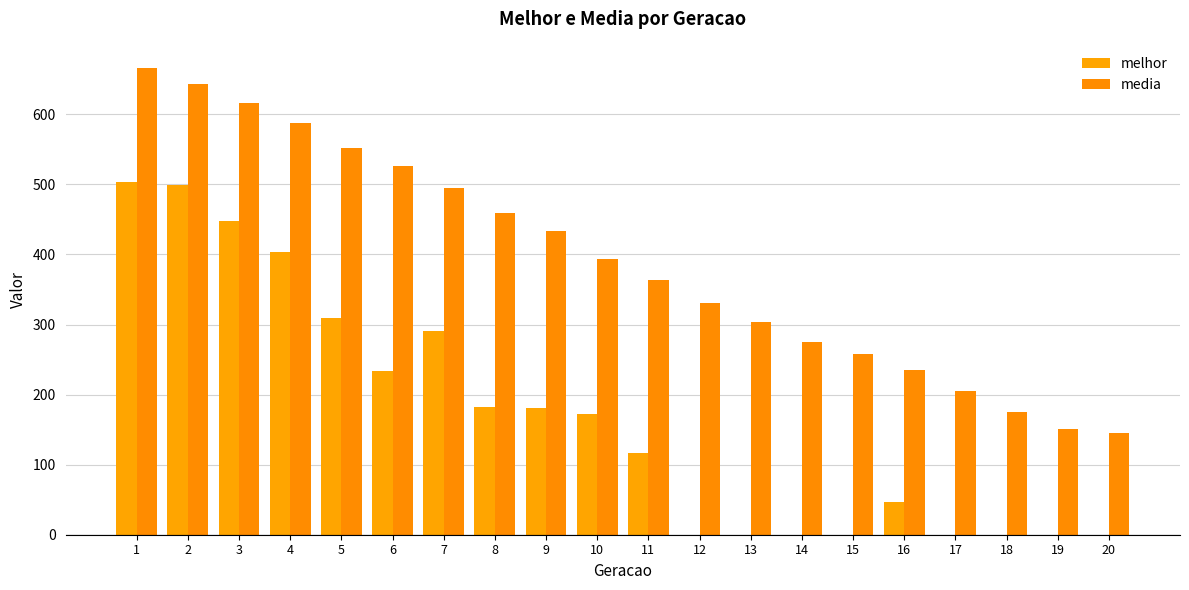

Is it true that media equals 497.6 at 13?

False